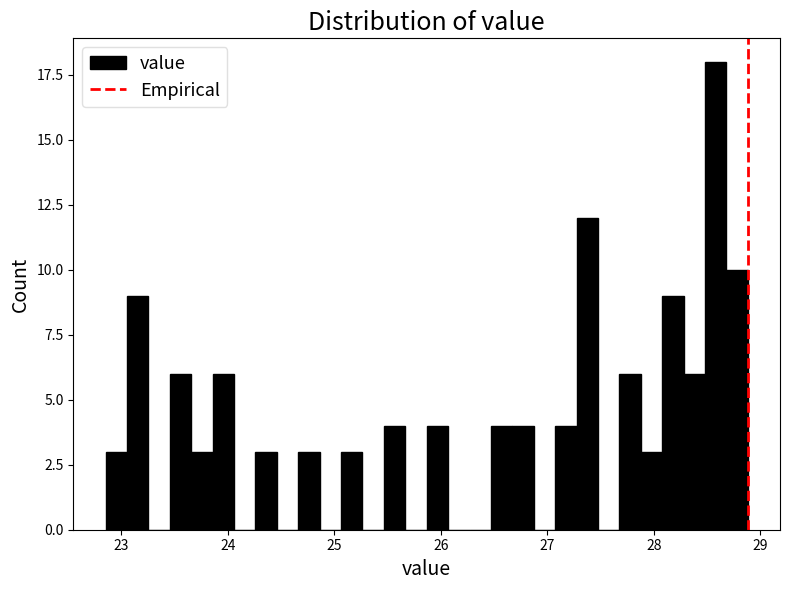

Around what value on the x-axis is the tallest bar? Give the approximate position of its centre, as read against the axis.

28.6